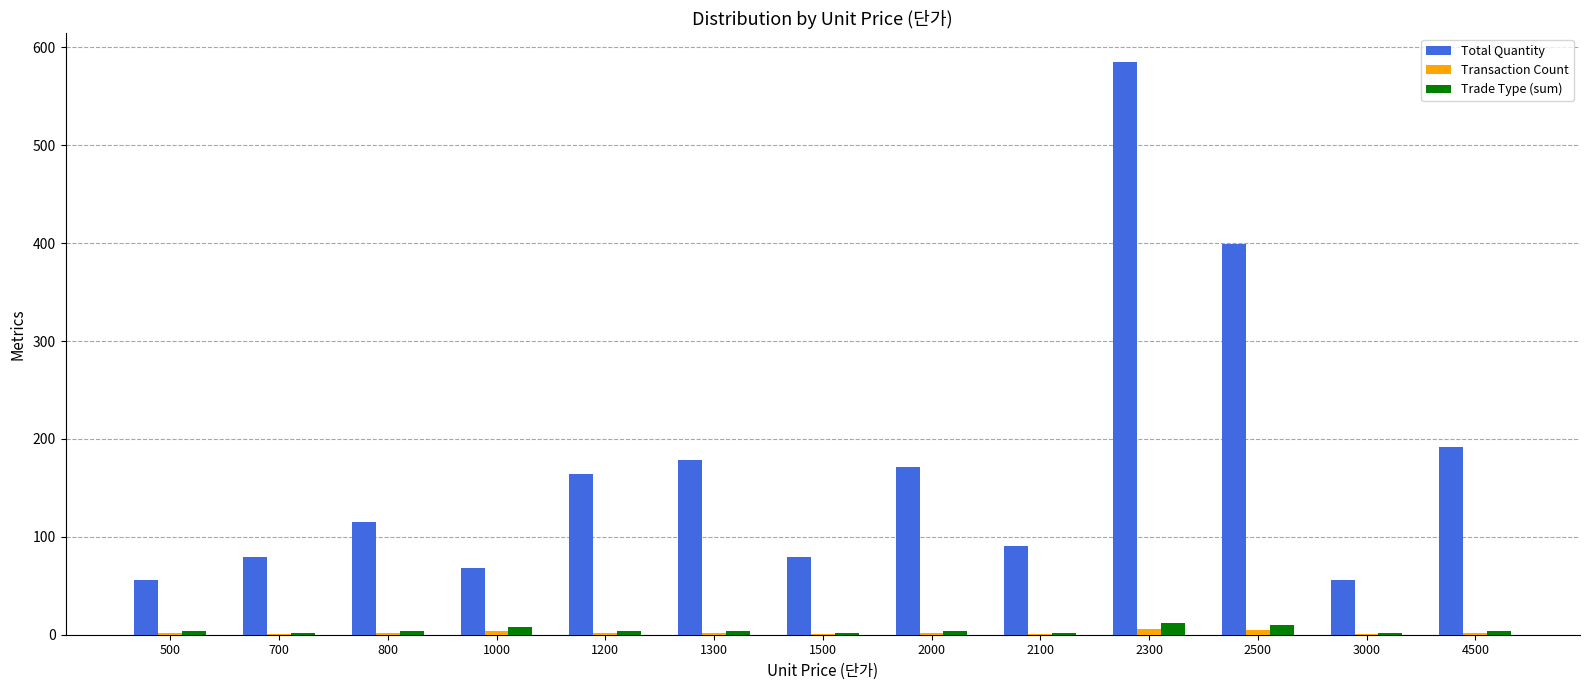

The value of Total Quantity at 1500 is 47. True or false?

False